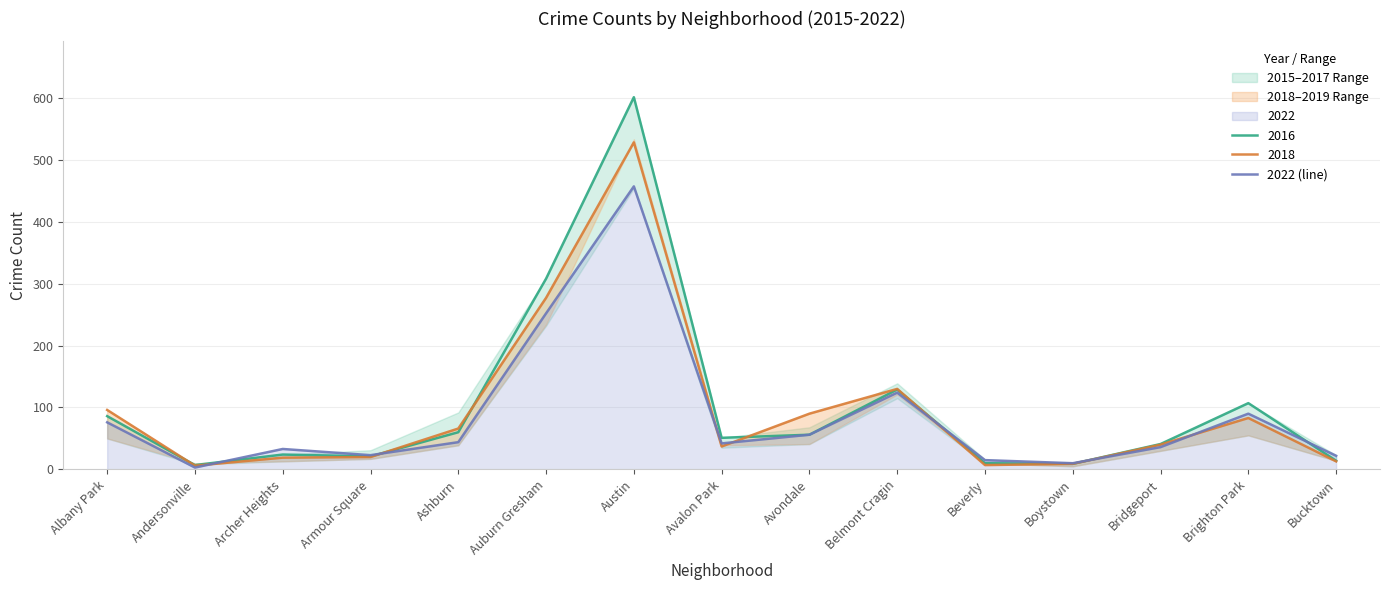

The value at Beverly is 15. True or false?

True